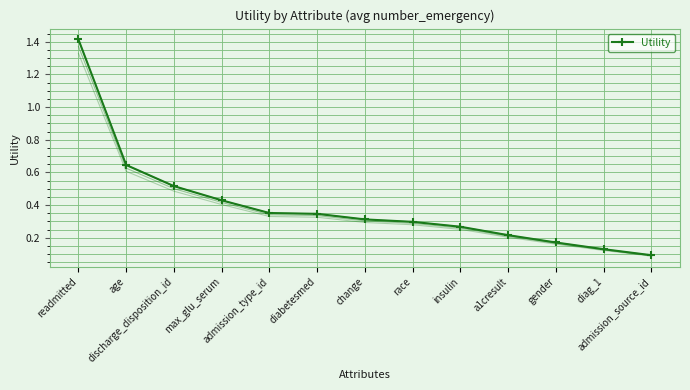

True or false: the data has more than 0 interior local peaks.

False